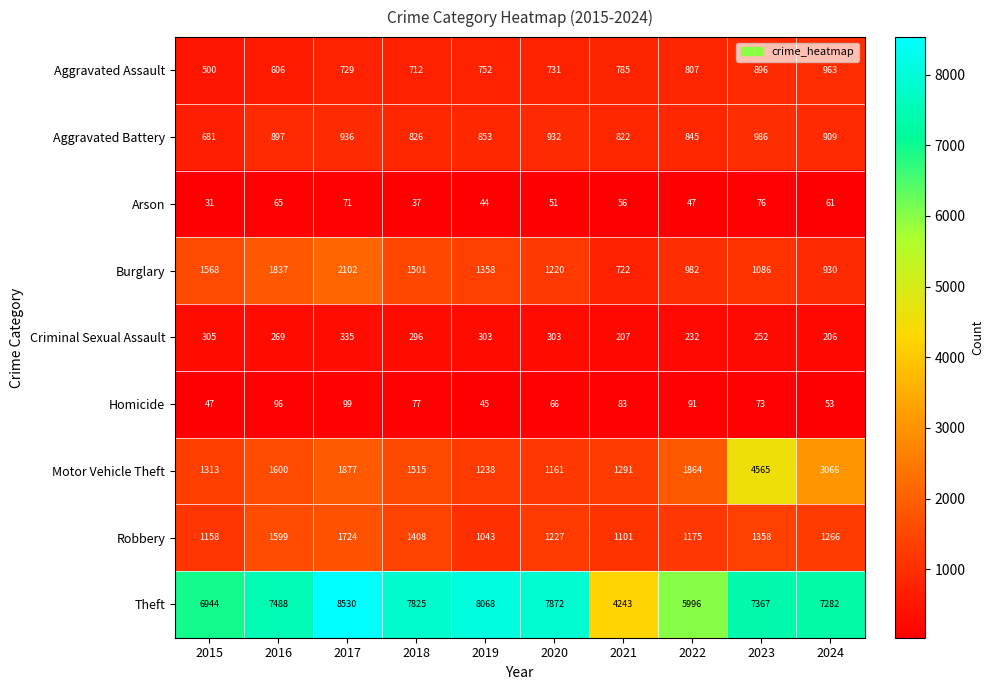

Which series changed the most between 2019 and 2024?

Motor Vehicle Theft